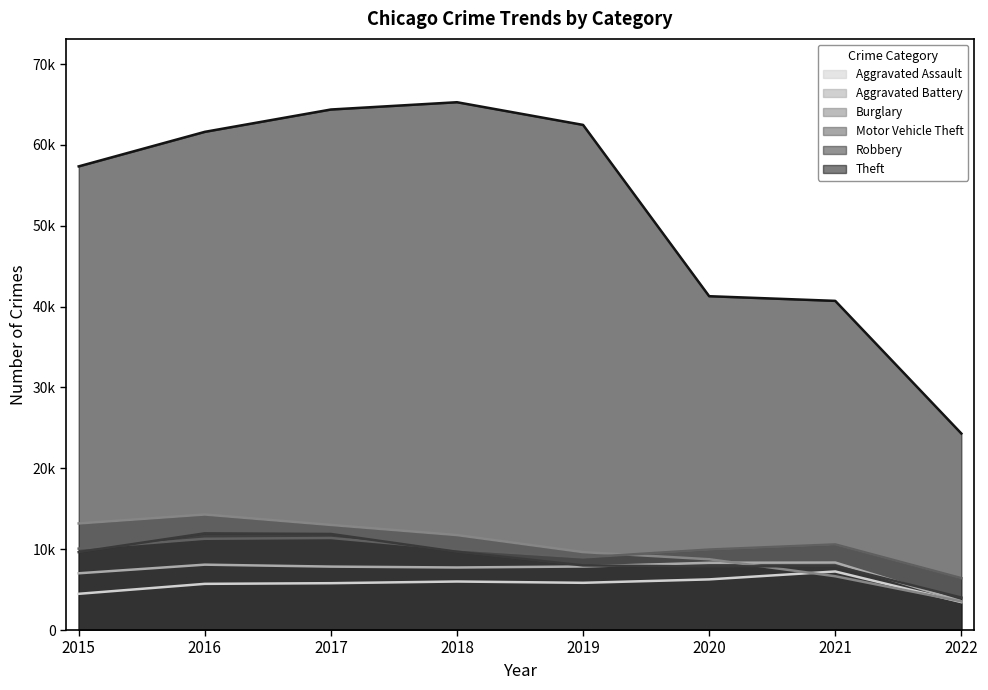

Between 2016 and 2022, which series saw the biggest shift?

Theft